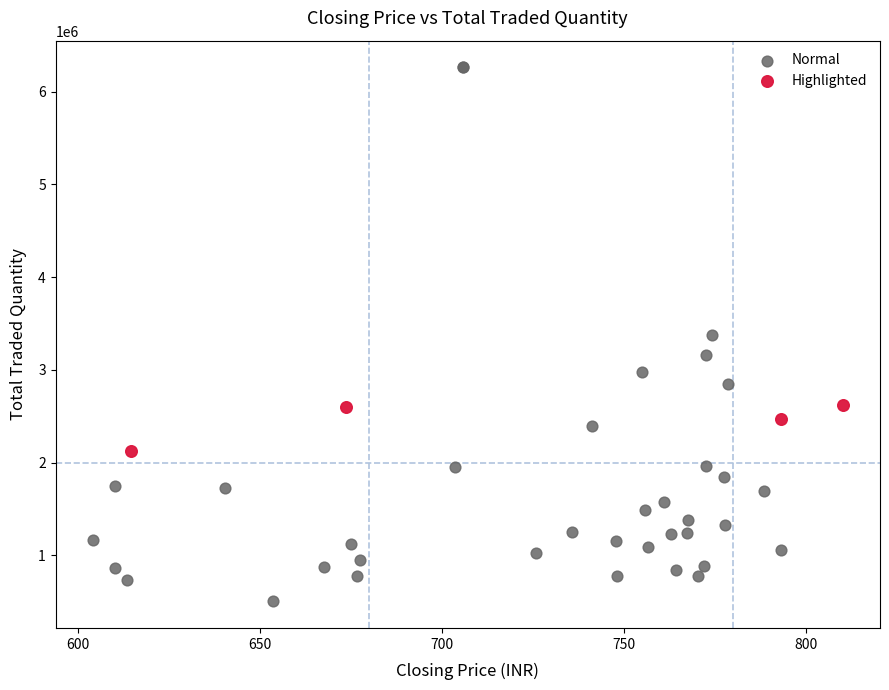

What are all the series names shown in the legend?

Normal, Highlighted